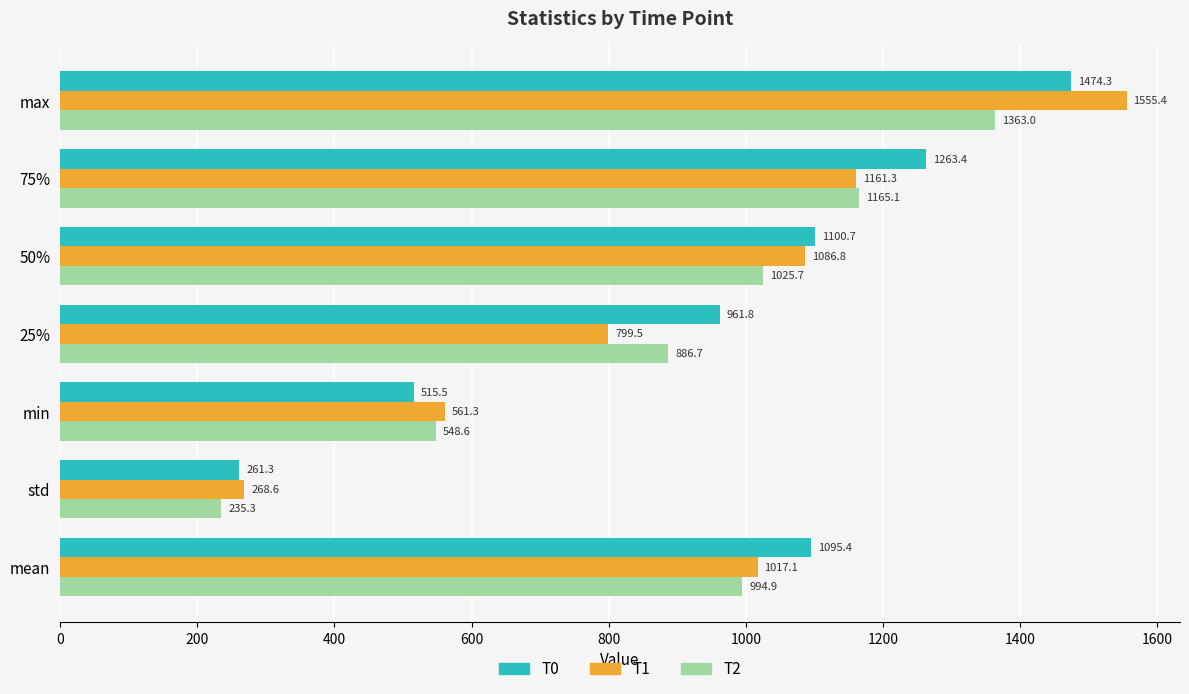

Which series has the widest spread of values?

T1